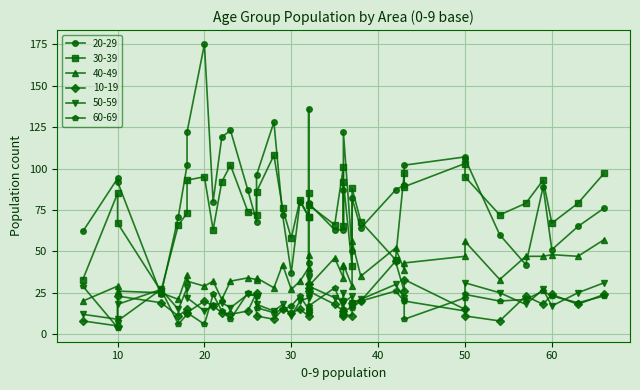

Is this an area chart (filled region under the line)?

No